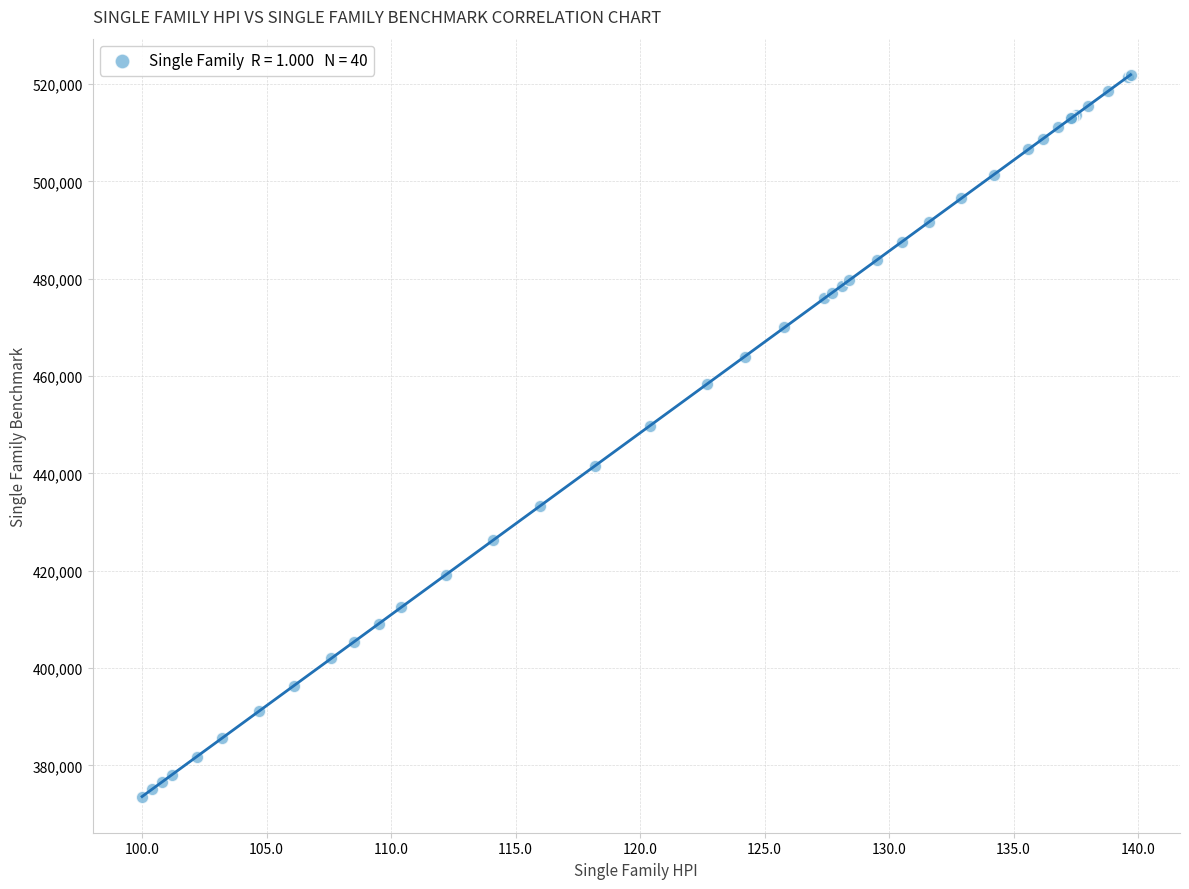

What Y value in the scatter plot is closest to 447750?

449800